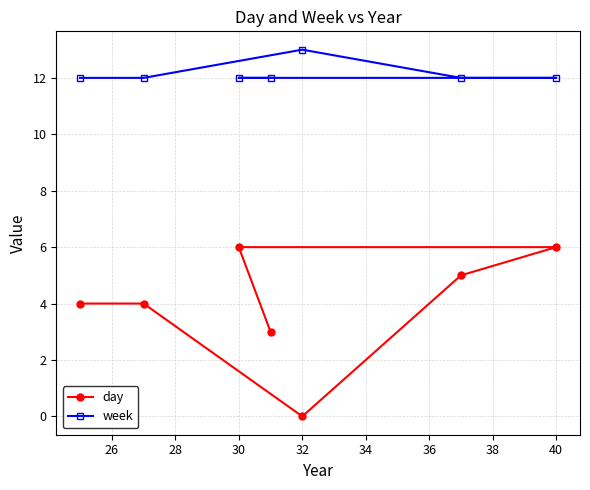

What is the highest value of the week series?

13